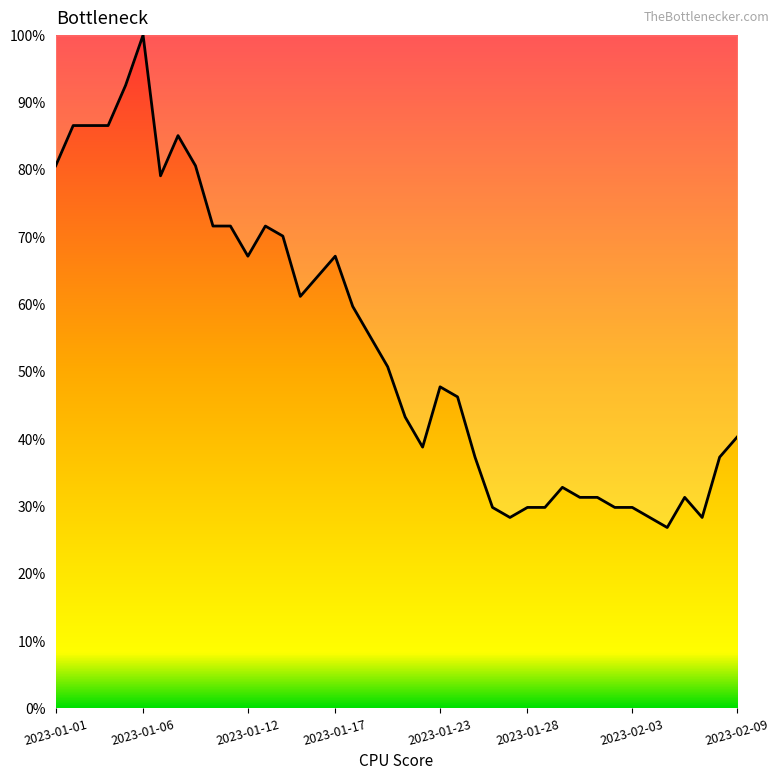

What is the maximum value shown in the chart?

100.0